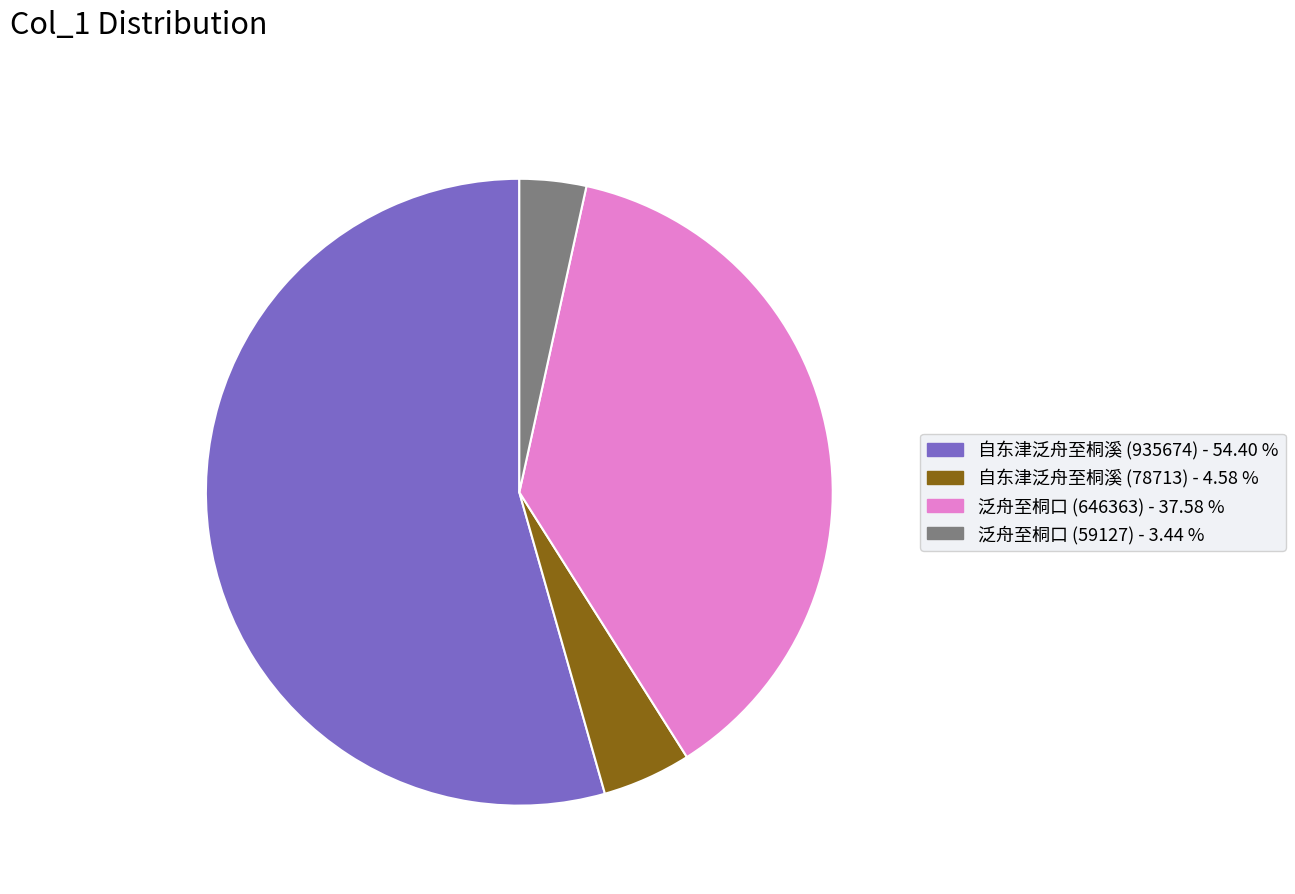

Between 自东津泛舟至桐溪 (935674) and 泛舟至桐口 (59127), which is larger?

自东津泛舟至桐溪 (935674)